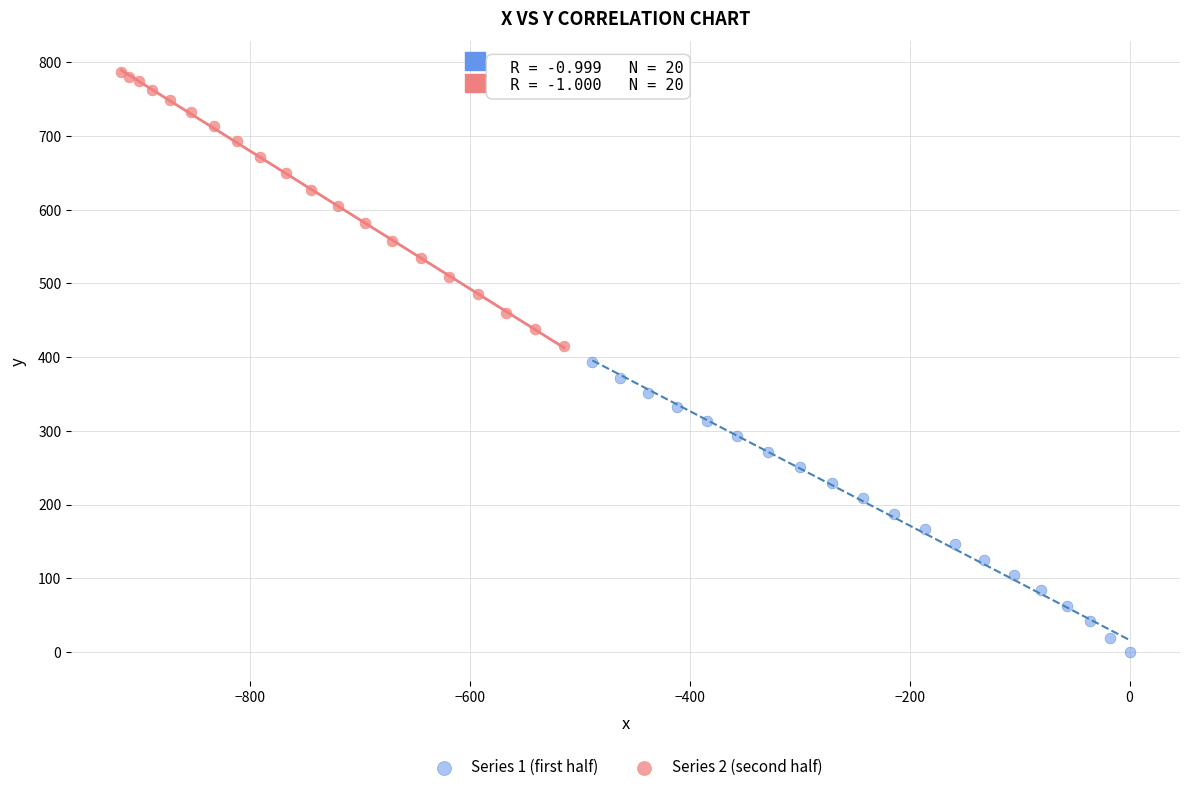

Which series has the largest Y range (max minus min)?

Series 1 (first half)